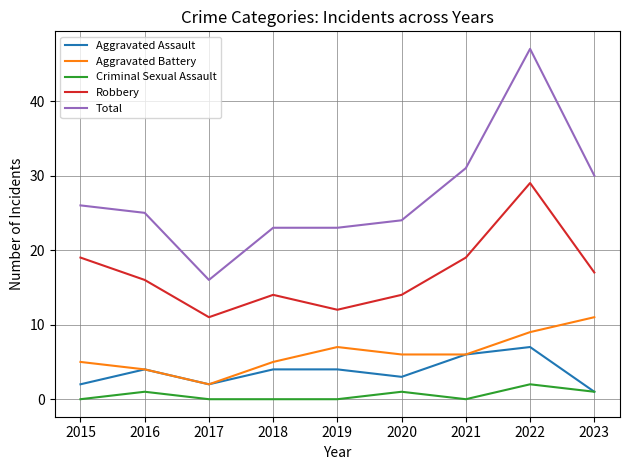

True or false: Total and Aggravated Assault intersect in this chart.

False